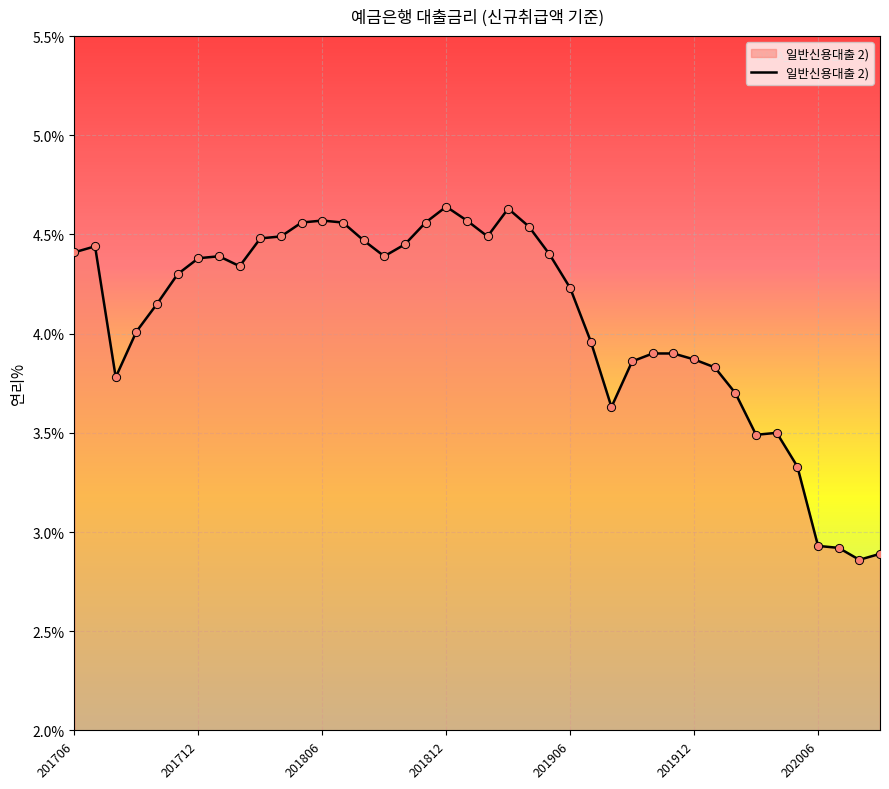

What is the difference between the maximum and minimum values?

1.8